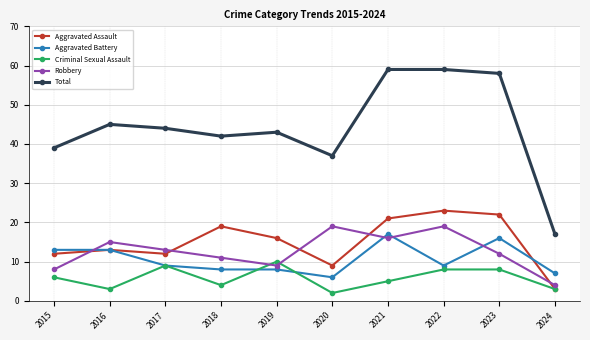

True or false: Aggravated Battery and Total cross at least once.

False